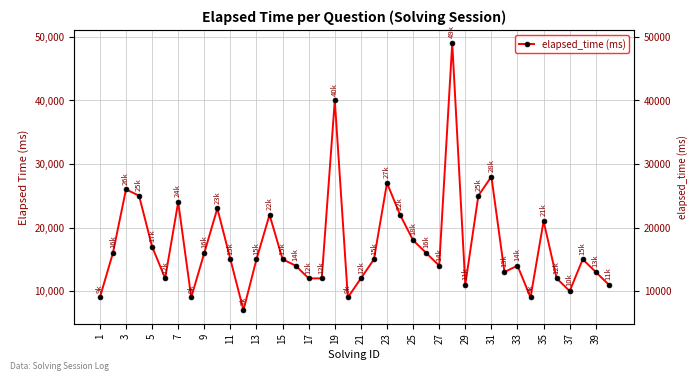

What is the difference between the maximum and minimum values?

42000